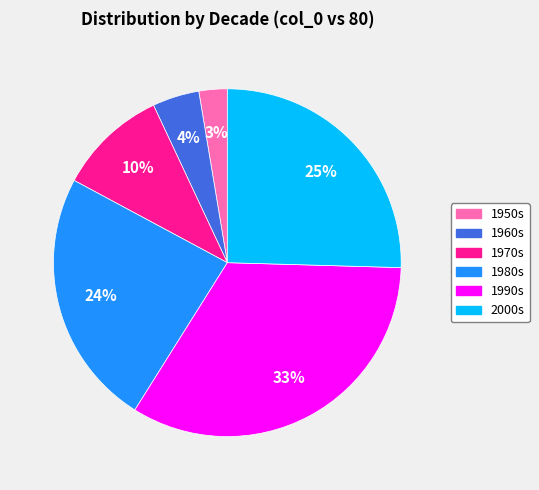

Which slice is the smallest?

1950s